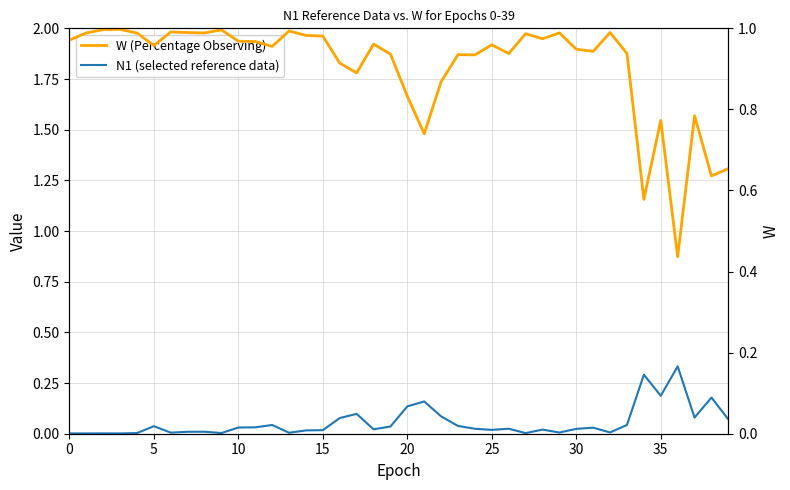

What are all the series names shown in the legend?

N1 (selected reference data), W (Percentage Observing)